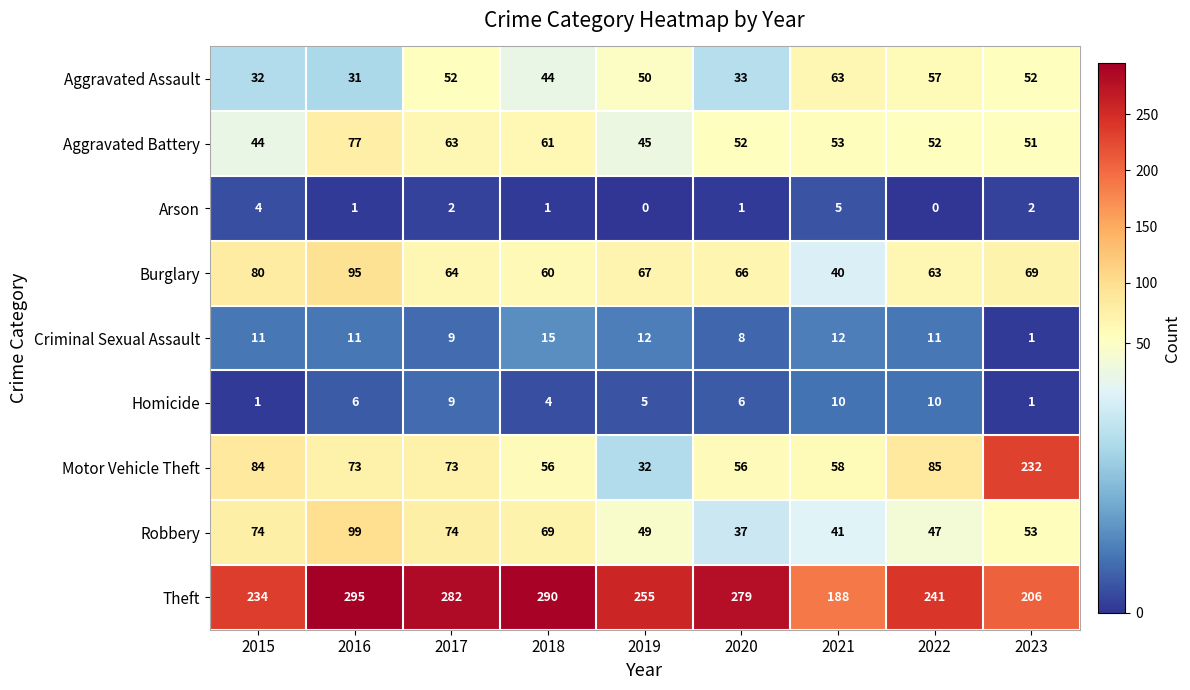

Which series changed the most between 2016 and 2021?

Theft